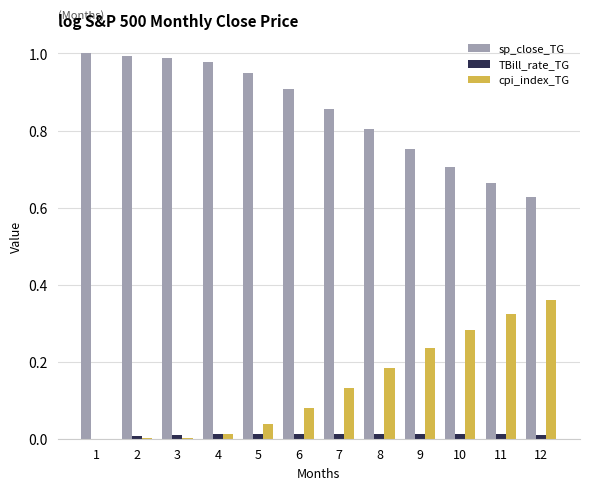

Is the value of sp_close_TG at 6 greater than the value of cpi_index_TG at 5?

Yes